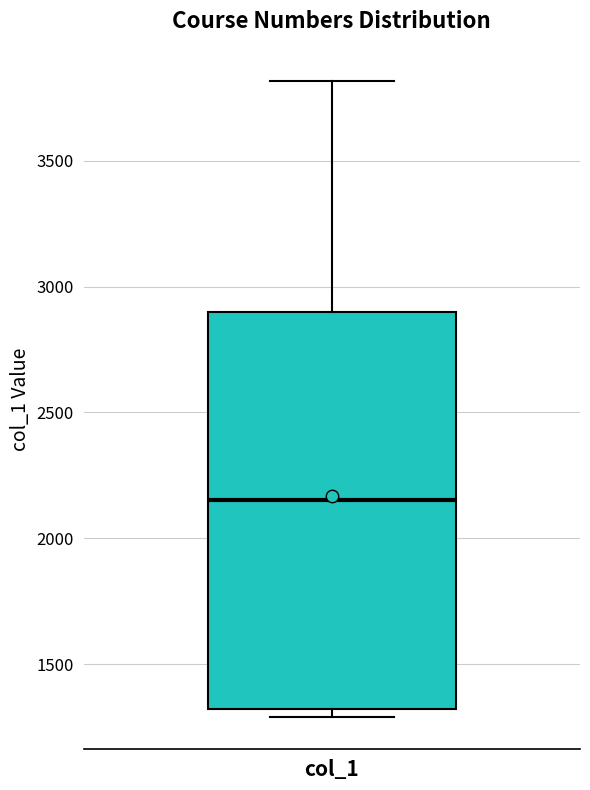

Transcribe this box plot: give where the median line is, the range the box spans, and where the two whiskers end, as read against the y-axis. The values are not printed on the chart, so give them approximately, as read against the axis.

median 2150, box 1300 to 2900, whiskers 1300 (just below the box's lower edge) to 3800